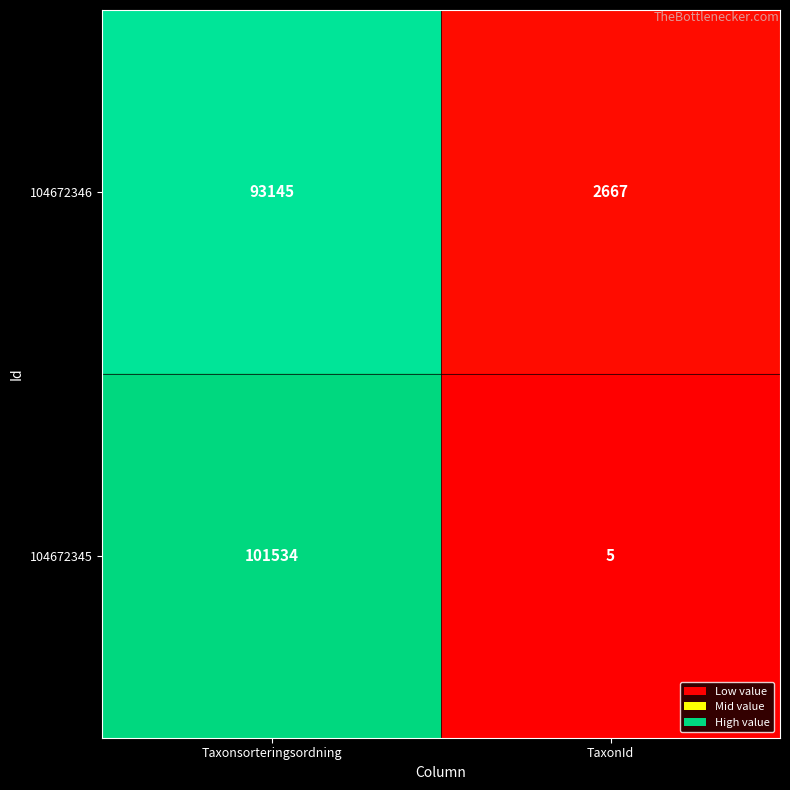

Reading left to right, list all the values displayed in this chart.

104672346: 93145	2667
104672345: 101534	5